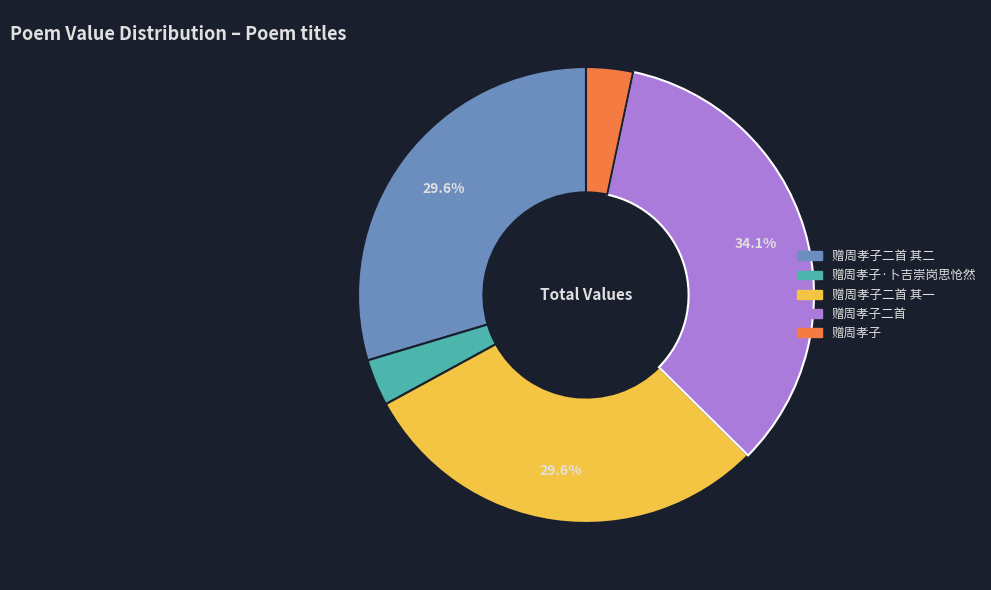

Is there a majority slice in this chart?

No